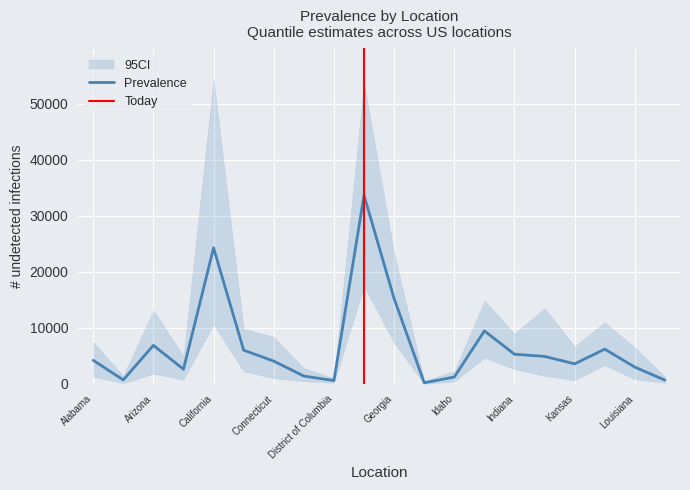

How many values in the p0.975 series exceed 8400?

9